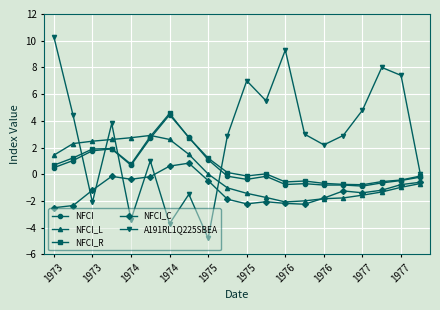

Which series has the widest spread of values?

A191RL1Q225SBEA